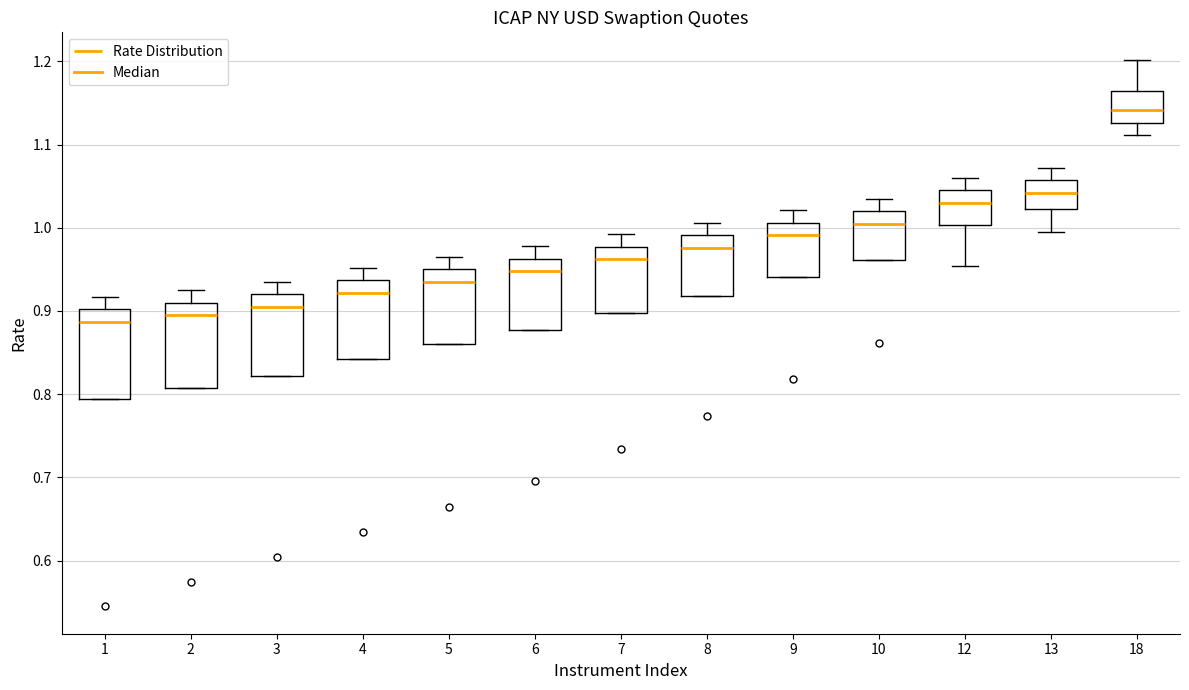

Where does the median line of the box at x = 9 sit on the y-axis? The values are not printed on the chart, so give them approximately, as read against the axis.

0.99